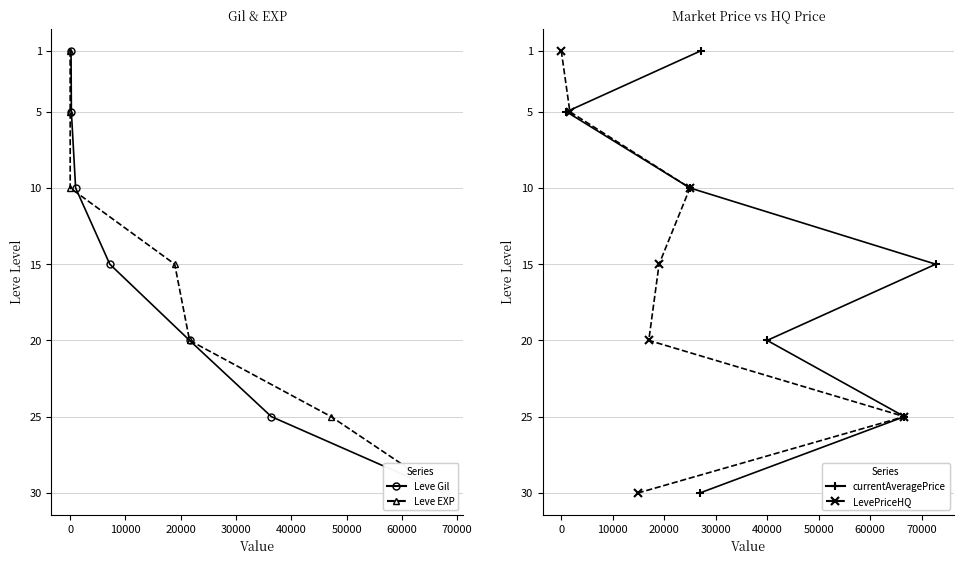

Between −10000 and 20000, which series saw the biggest shift?

Leve Gil